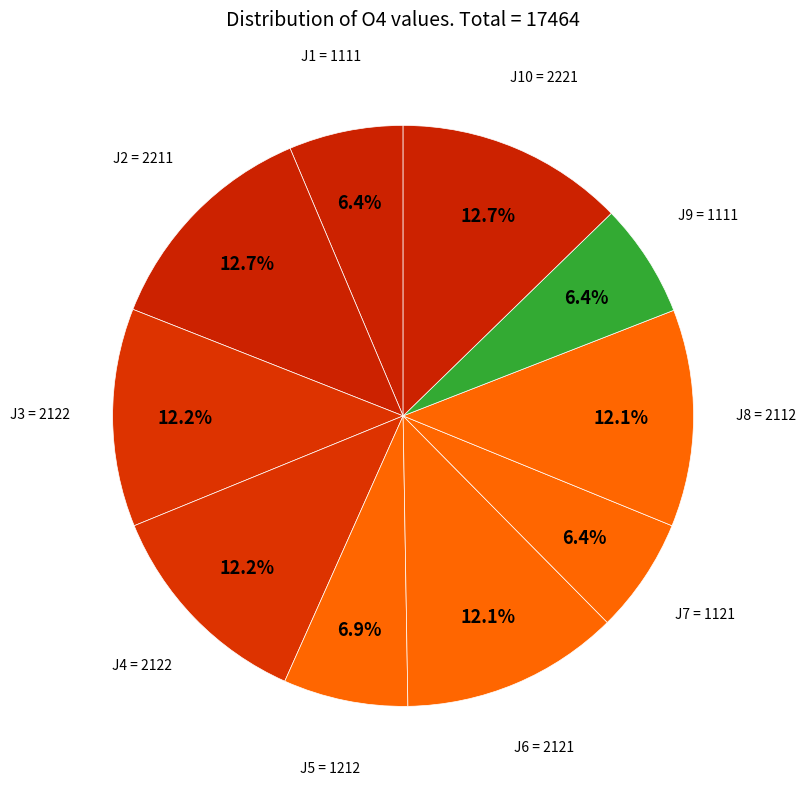

What portion of the pie excludes J6?

87.9%